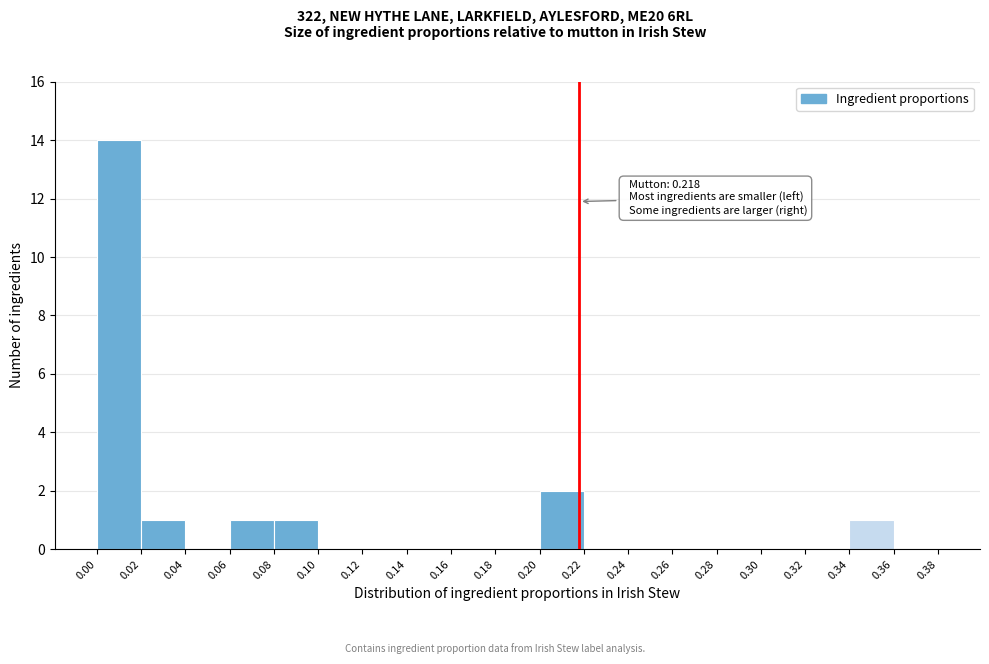

Which range on the x-axis has the tallest bar?

0.00 to 0.02